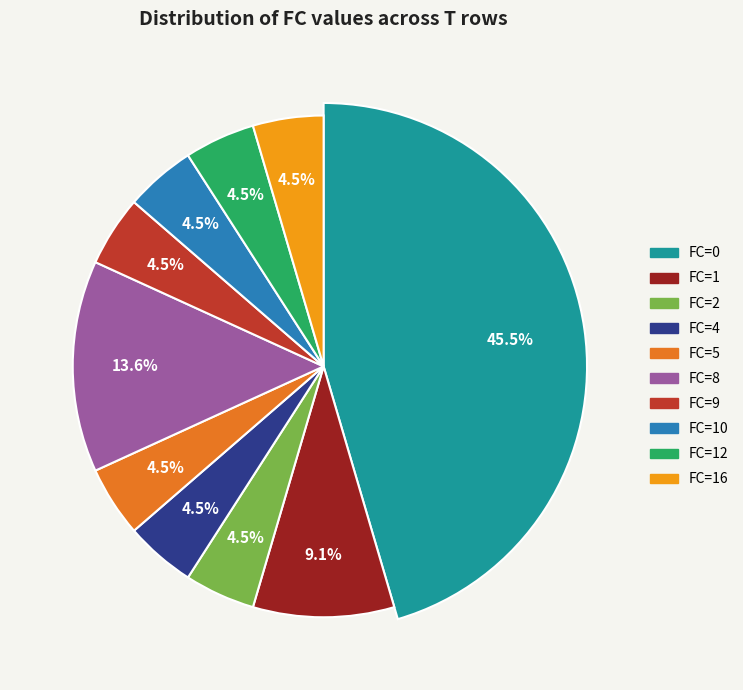

To the nearest percent, what percentage of the pie is FC=4?

5%